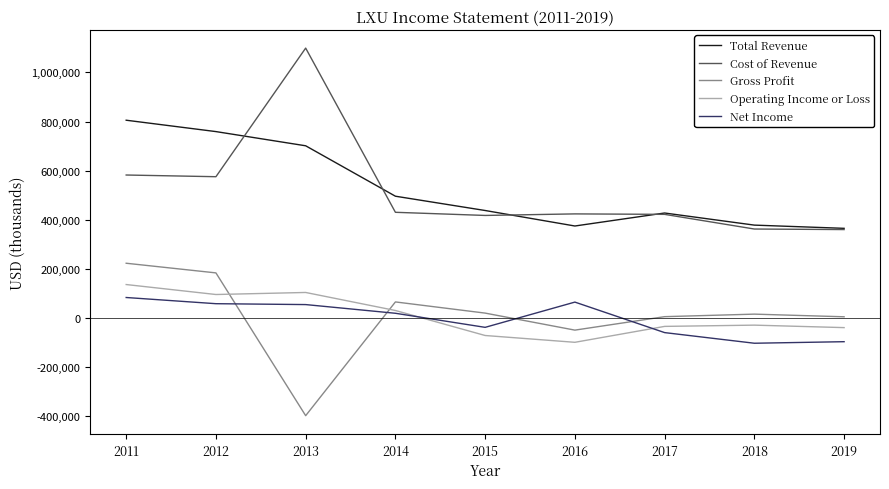

Which series has the largest range (max minus min)?

Cost of Revenue